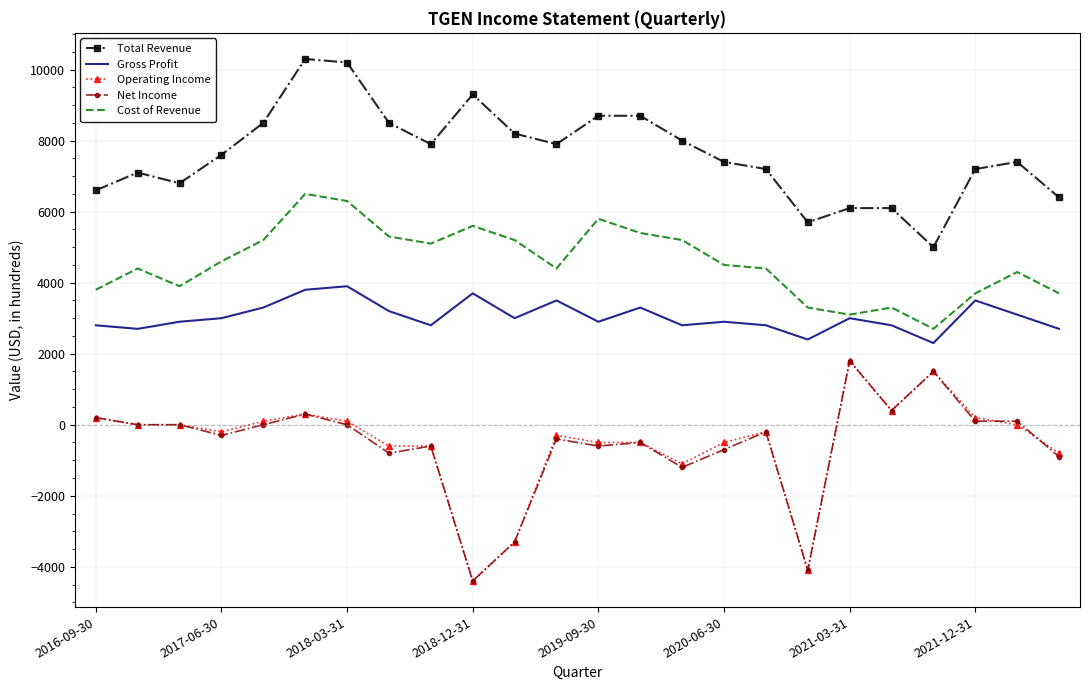

True or false: Total Revenue and Operating Income cross at least once.

False